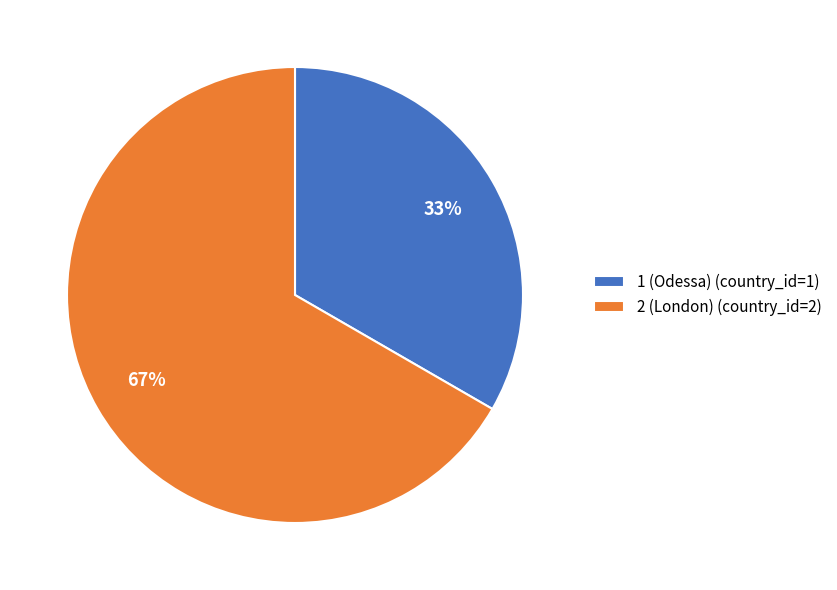

Rank the categories by value from highest to lowest.

2 (London), 1 (Odessa)